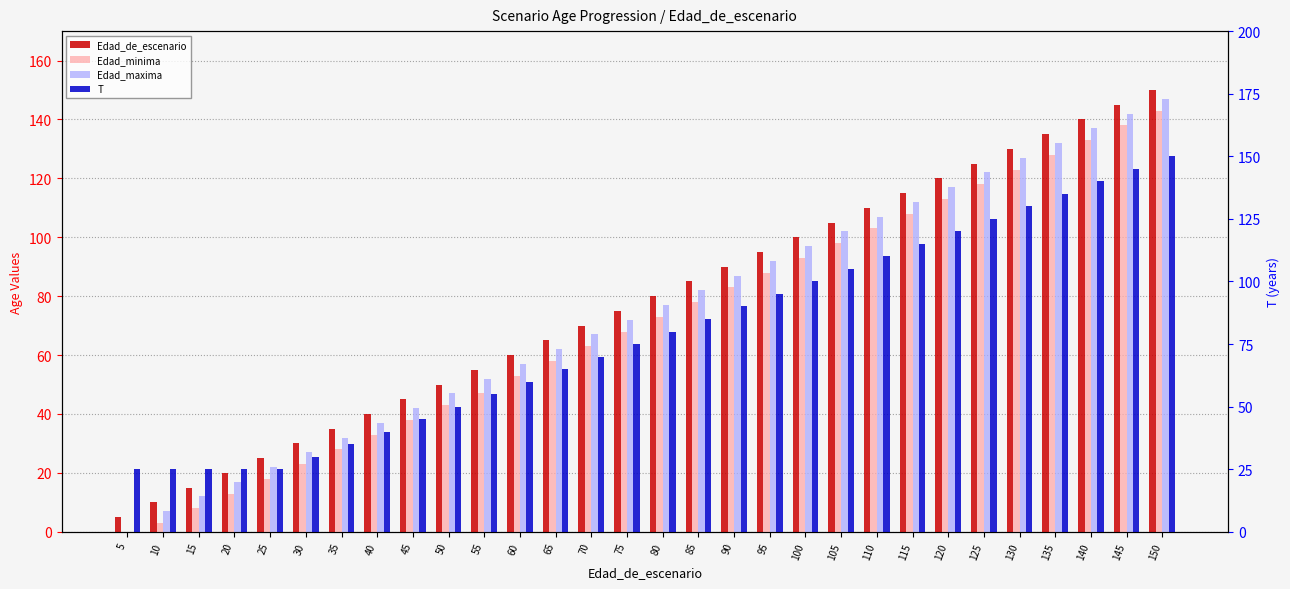

What is the difference between the highest and lowest values at 130?

7